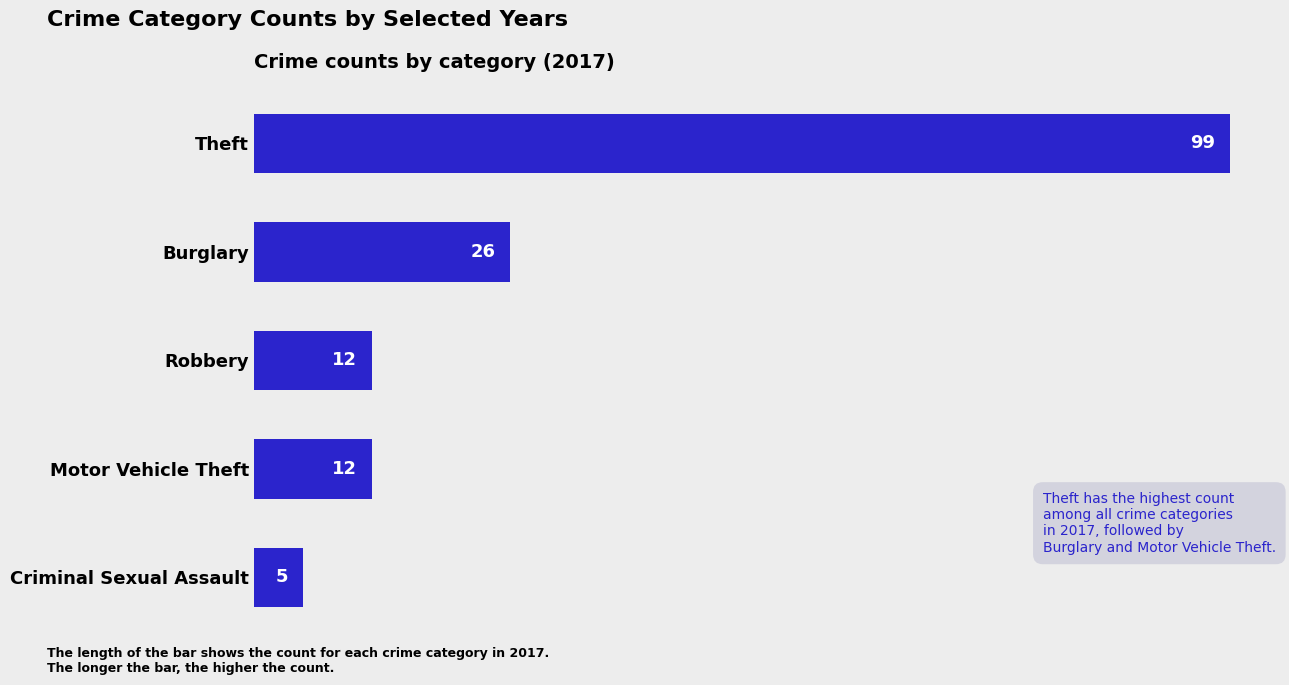

What is the change in value from Criminal Sexual Assault to Theft?

+94